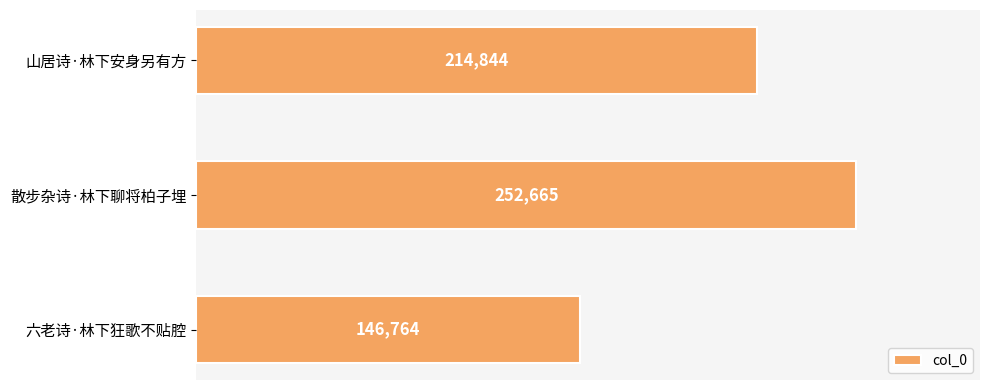

Where is the data nearest to the value 199714?

山居诗·林下安身另有方